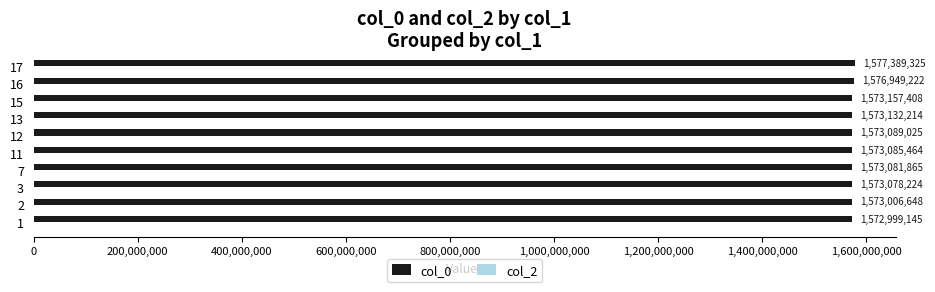

List the labels in order of value, largest first.

17, 16, 15, 13, 12, 11, 7, 3, 2, 1